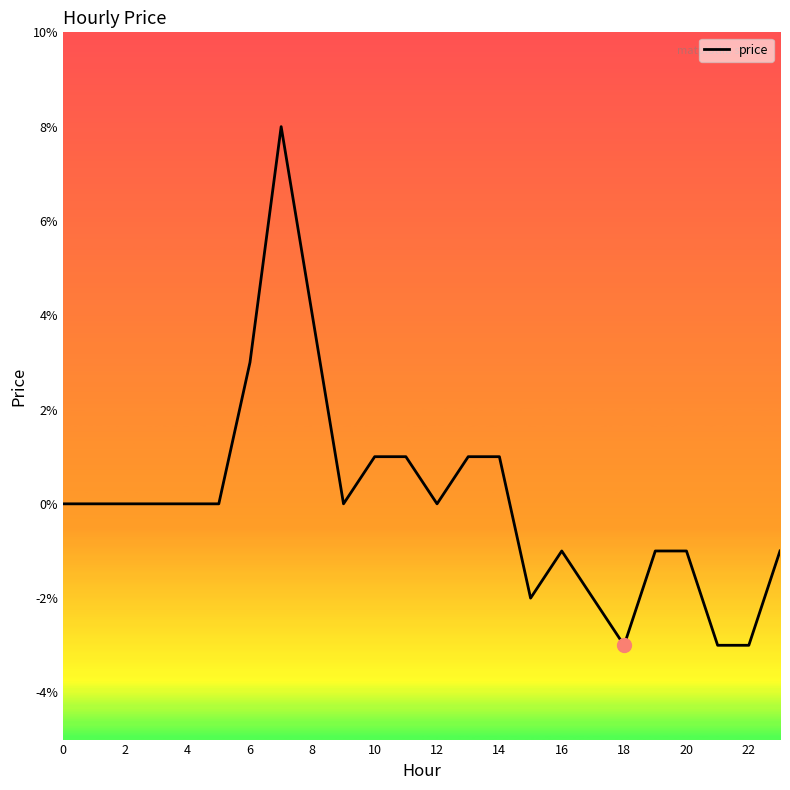

At which category does the chart reach its minimum across all series?

18